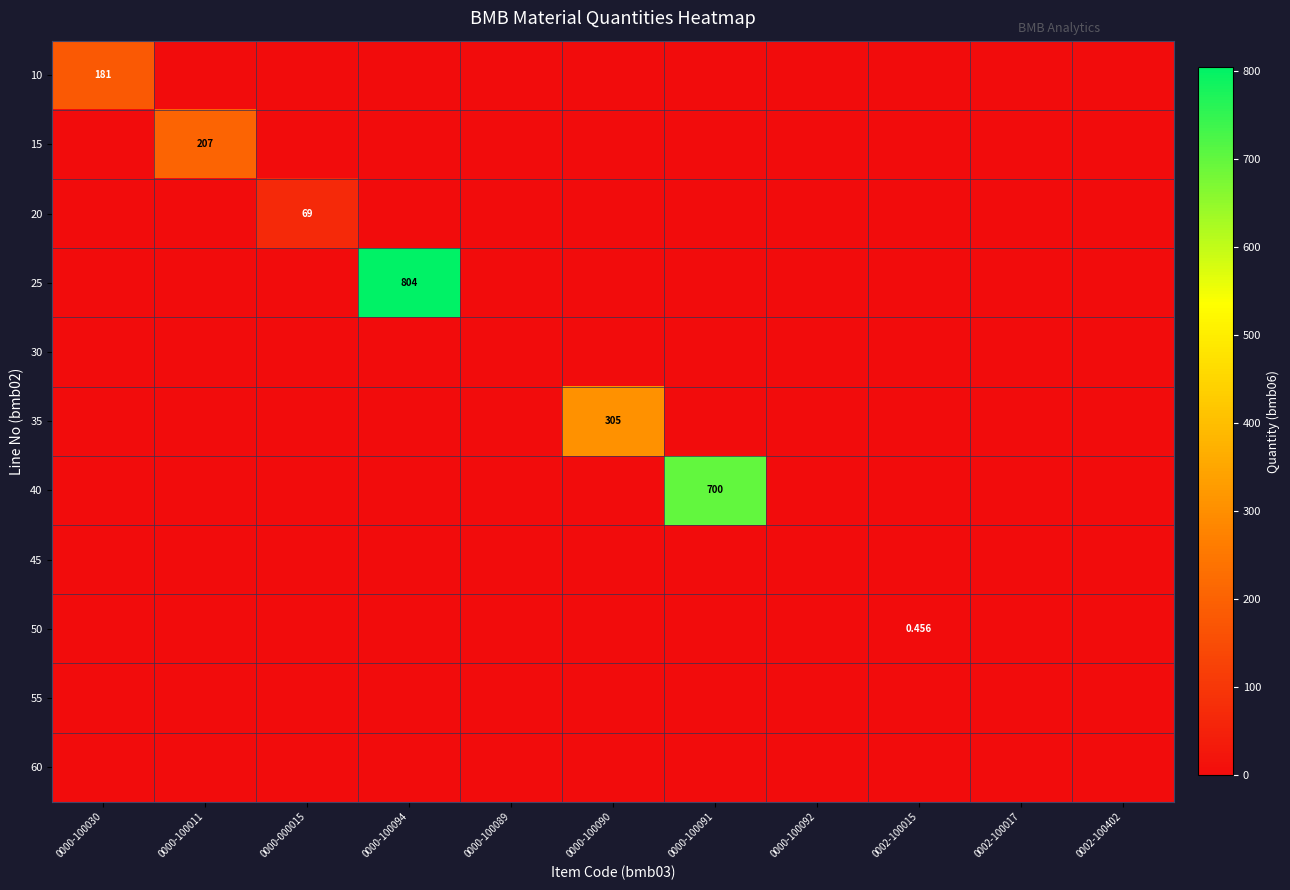

At which label does 10 reach its peak?

0000-100030